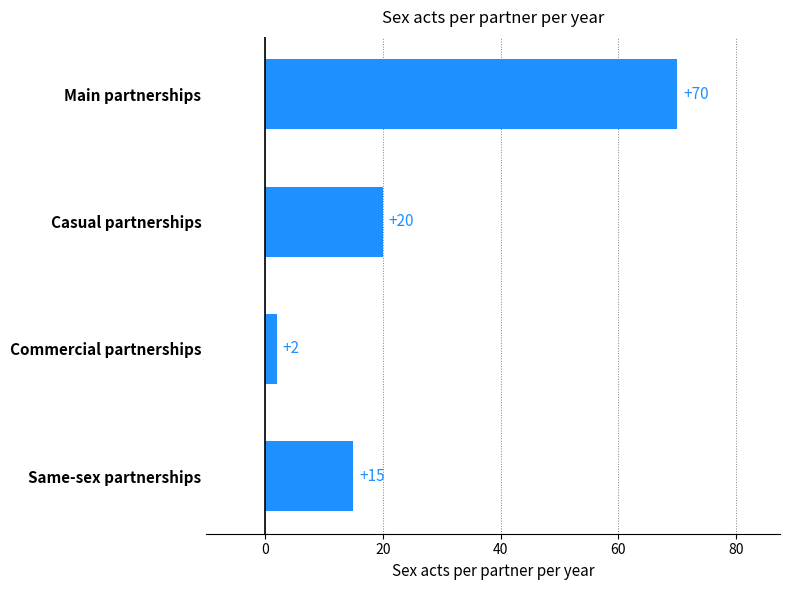

How many bars are there in total?

4